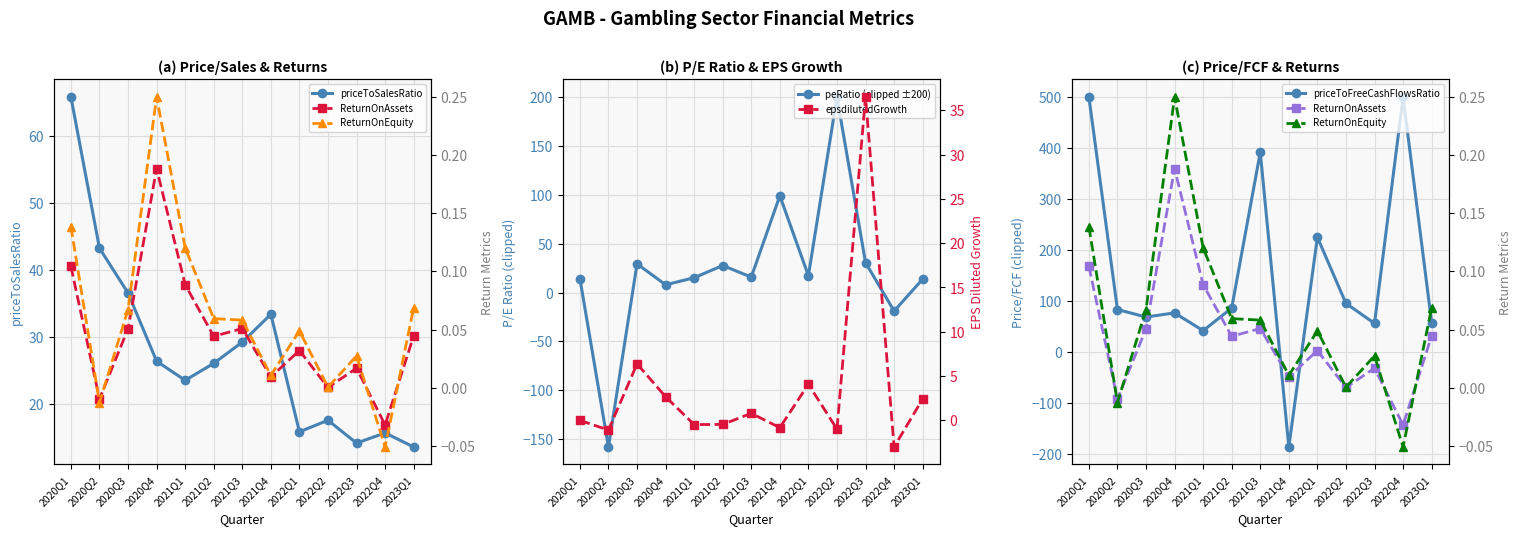

How many times do ReturnOnAssets and epsdilutedGrowth cross each other?

4